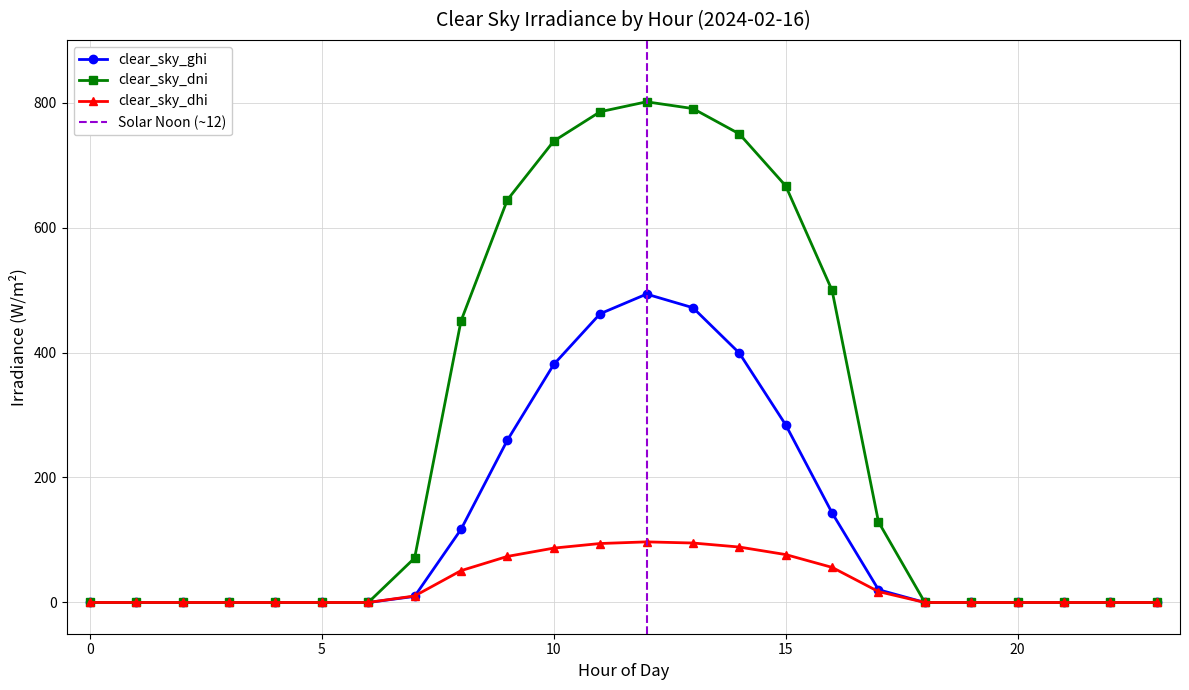

What is the average value of the clear_sky_ghi series?

126.7